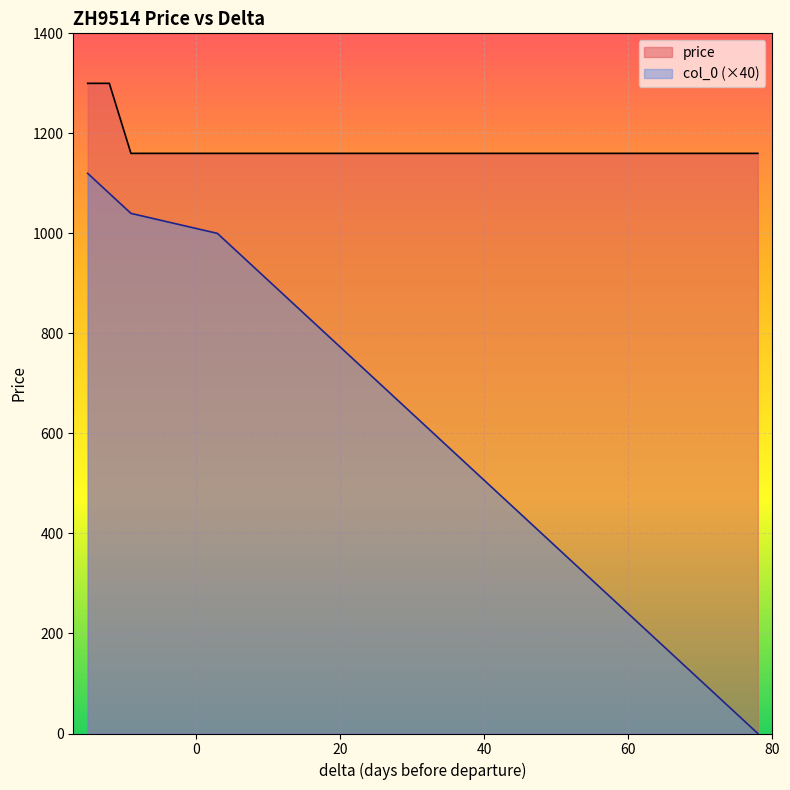

True or false: price and col_0 cross at least once.

False